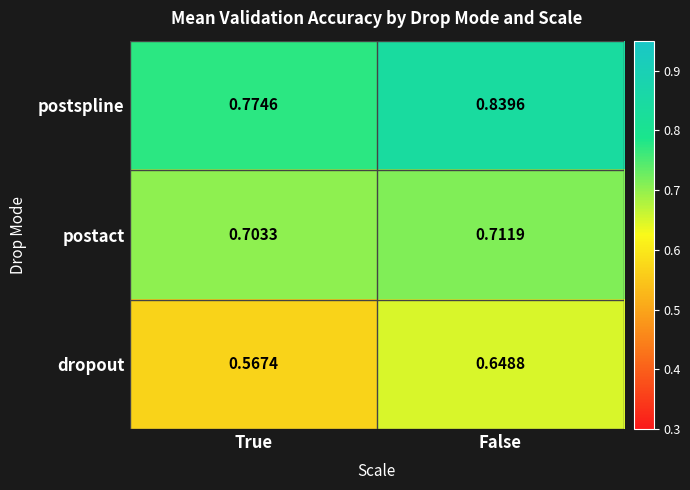

Which series has the largest total across all categories?

postspline